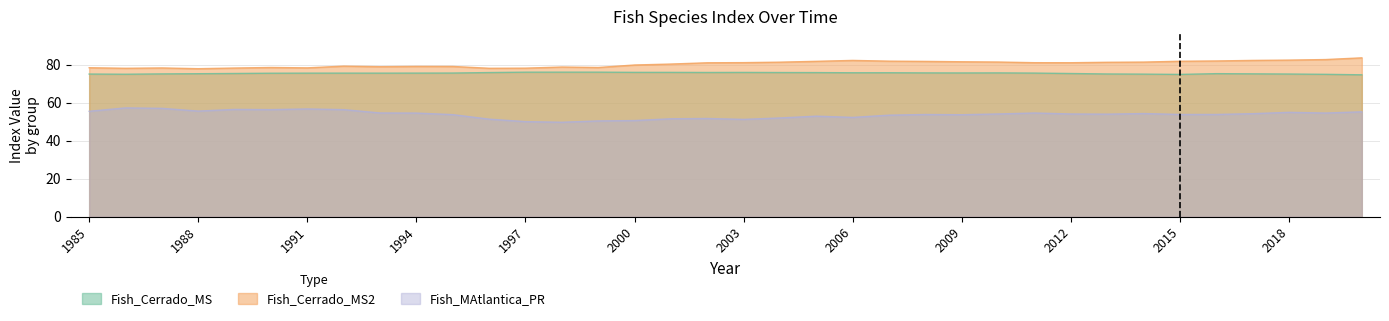

At which label is Fish_MAtlantica_PR closest to 53?

2005